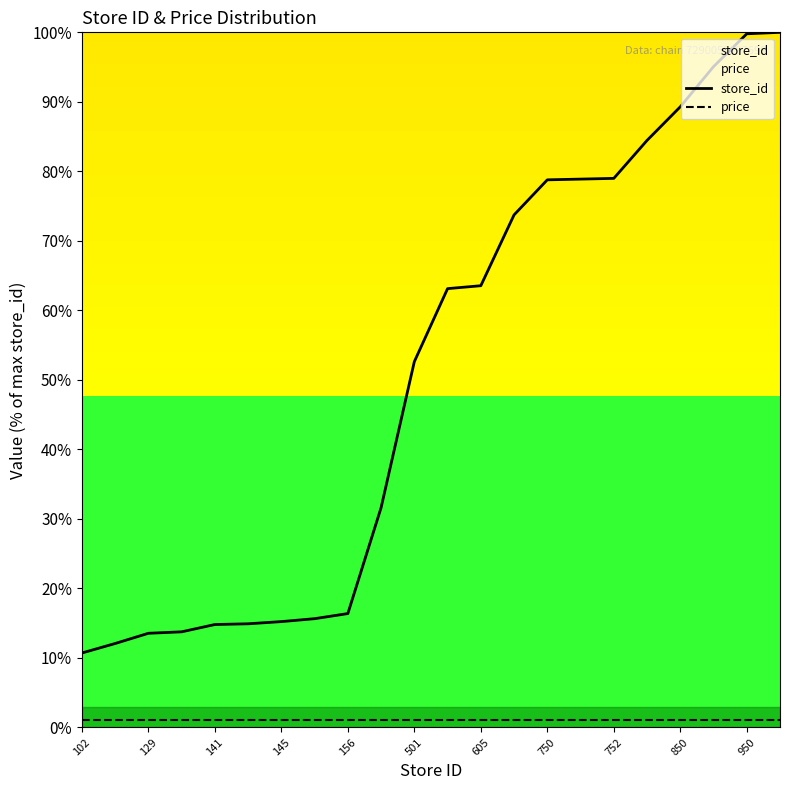

What is the greatest value displayed?

100.0